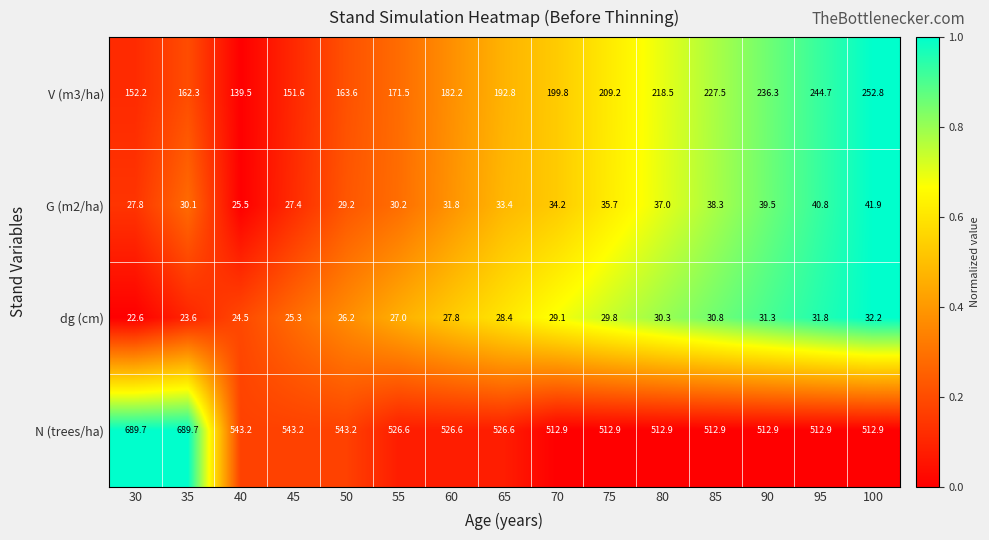

At which category does the chart reach its minimum across all series?

30